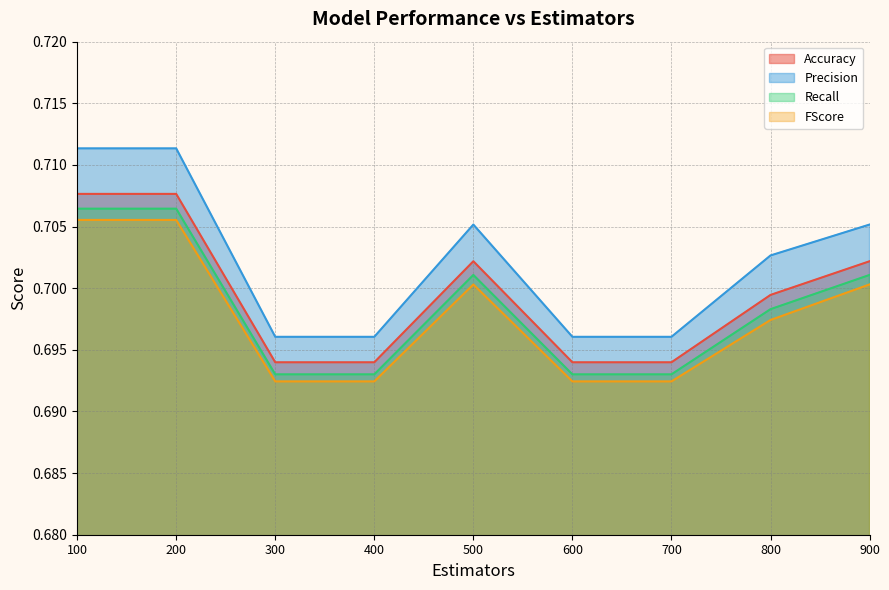

How many Recall values are between 0 and 1?

9